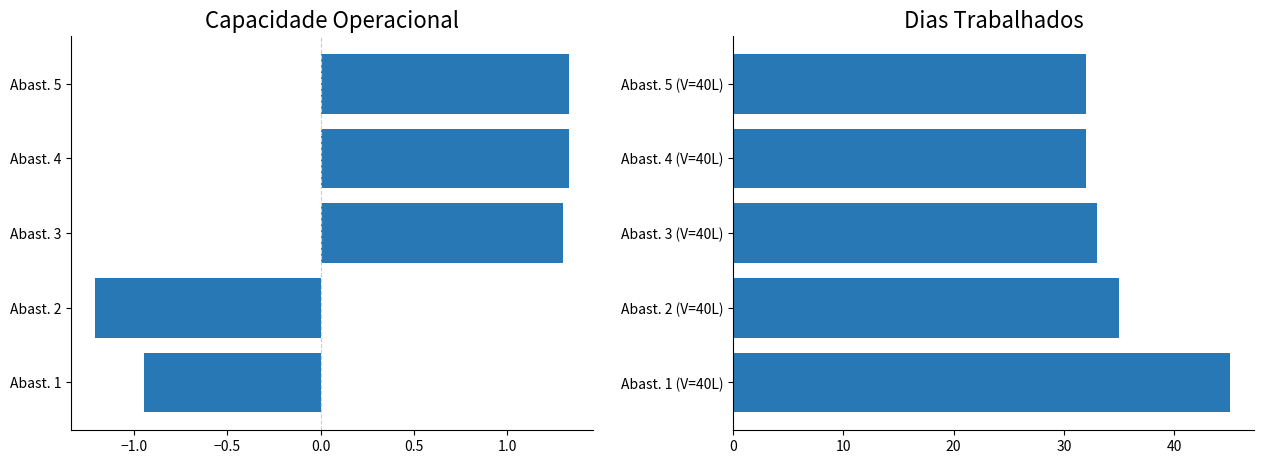

True or false: Capacidade operacional [ha/h] has a value of 1.3 at Abast. 4.

True